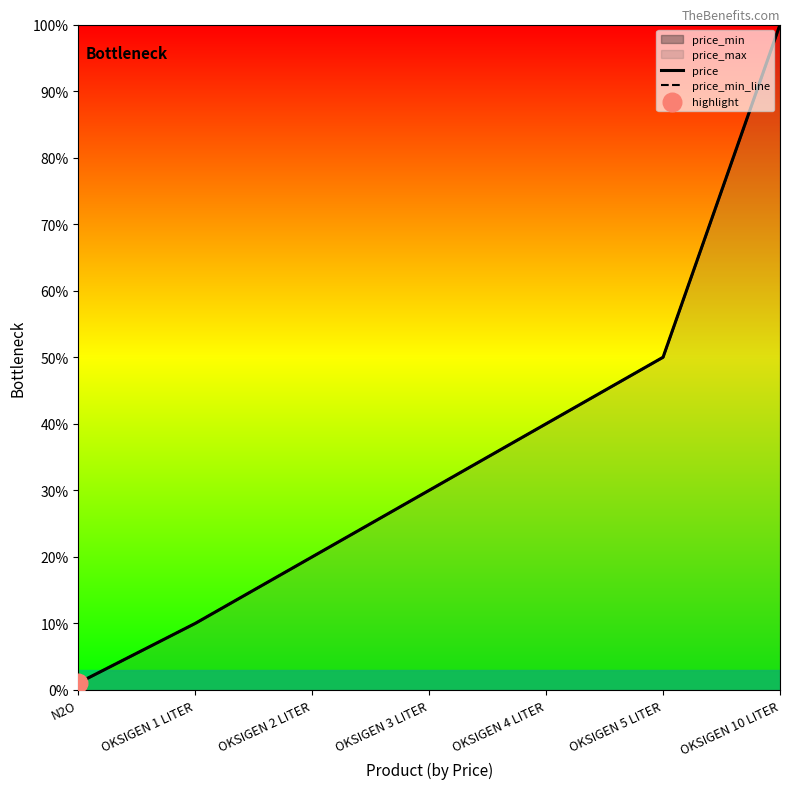

What is the total value across all series at OKSIGEN 3 LITER?

0.6